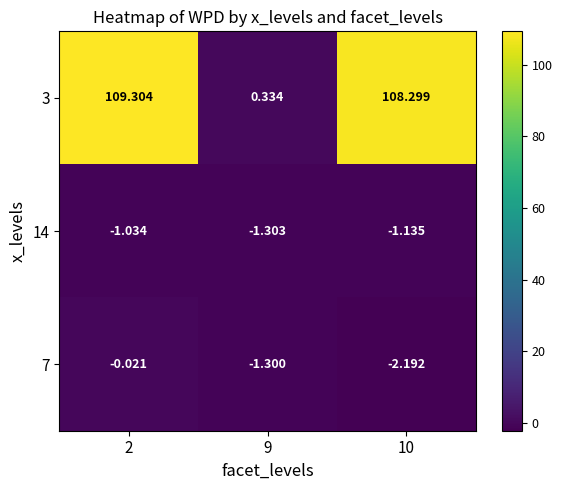

List the series in order of their peak value, lowest first.

14, 7, 3